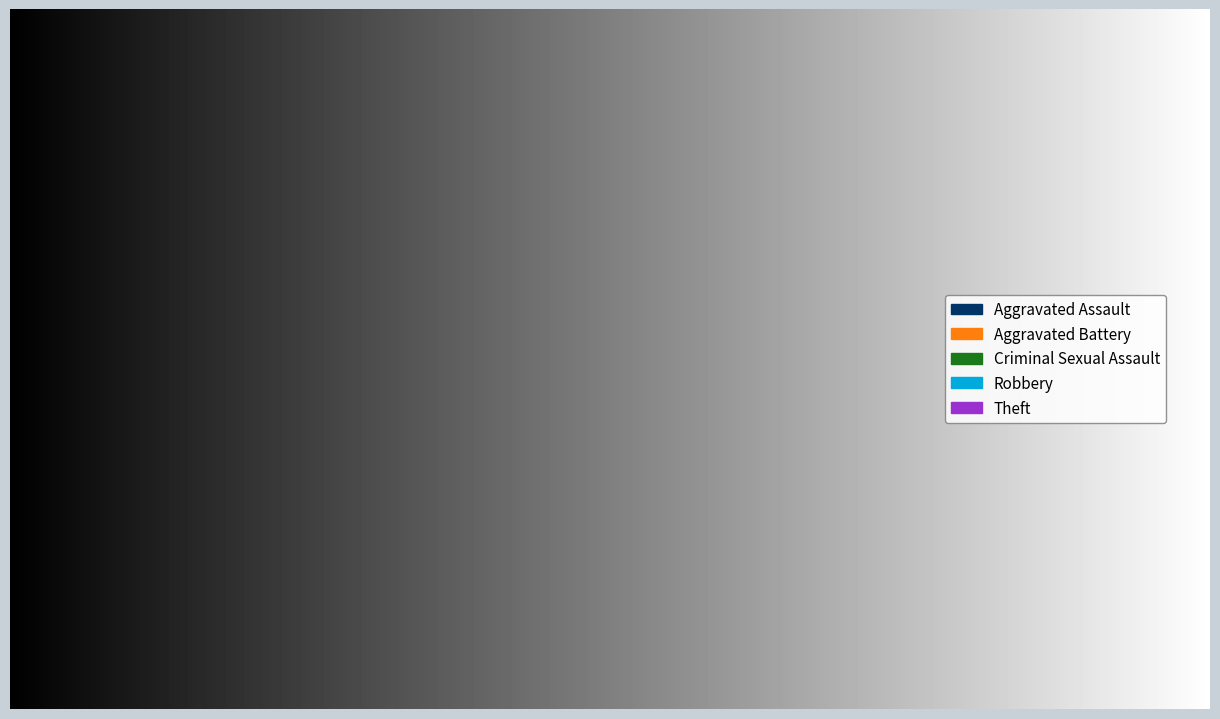

Is there any slice that represents more than half of the pie?

No